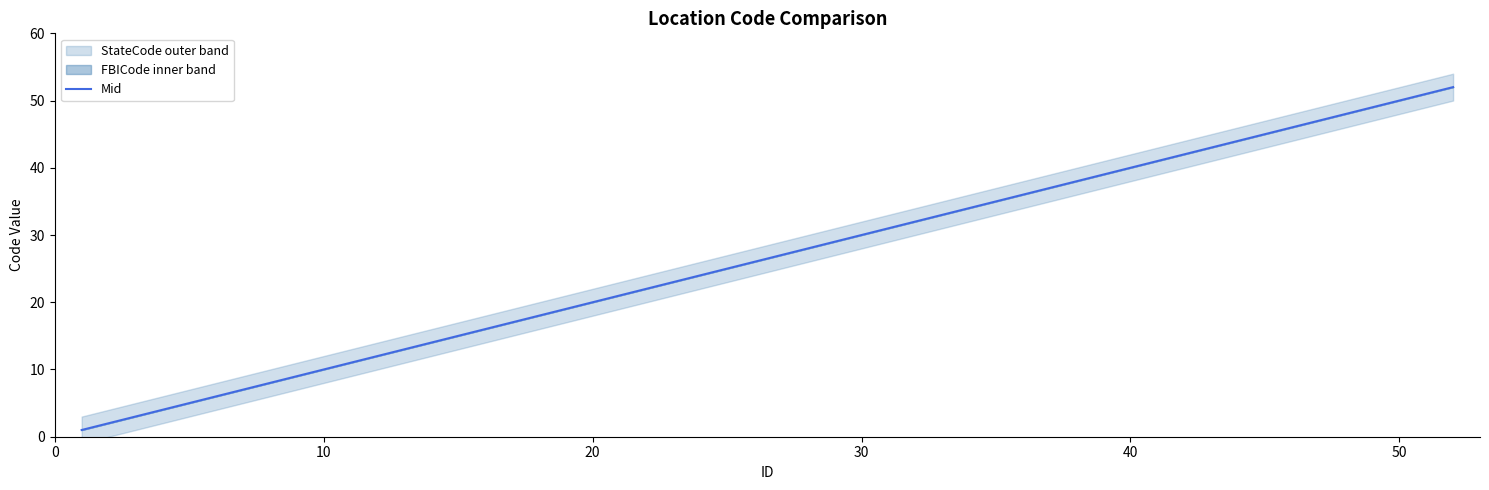

Is it true that Mid equals 20 at 50?

False